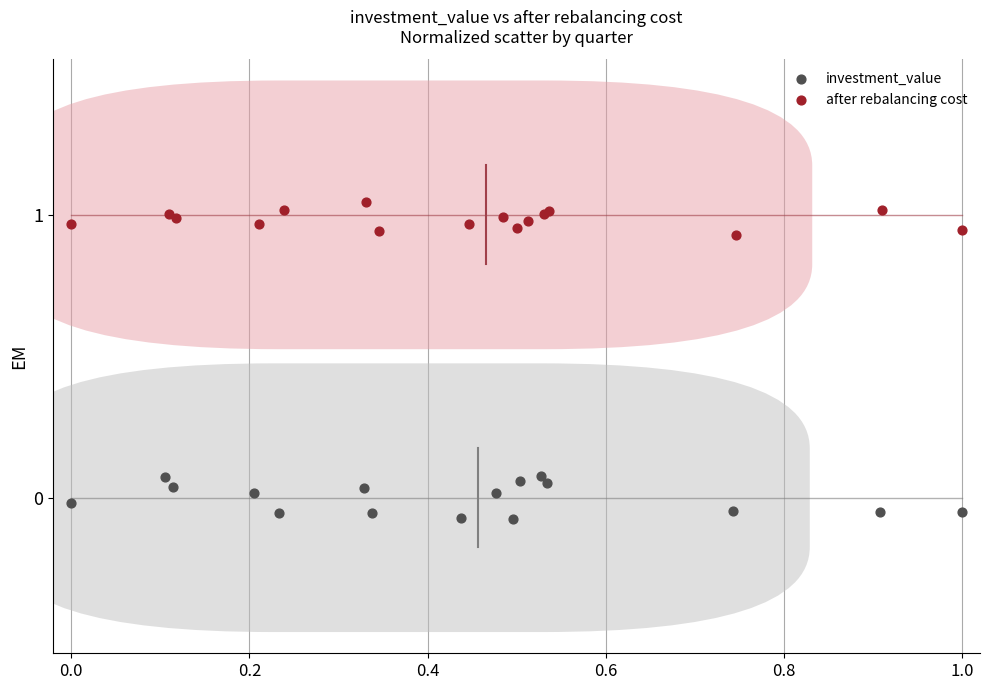

Which series contains the highest Y value?

after rebalancing cost